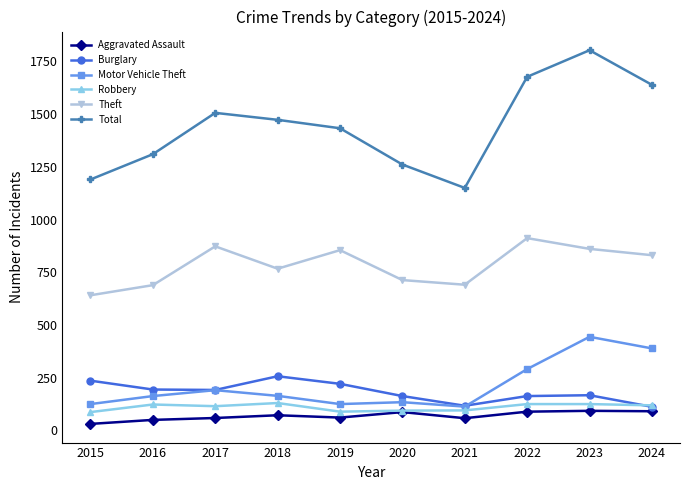

What is the value of the Aggravated Assault point at the 5th from the left?

61